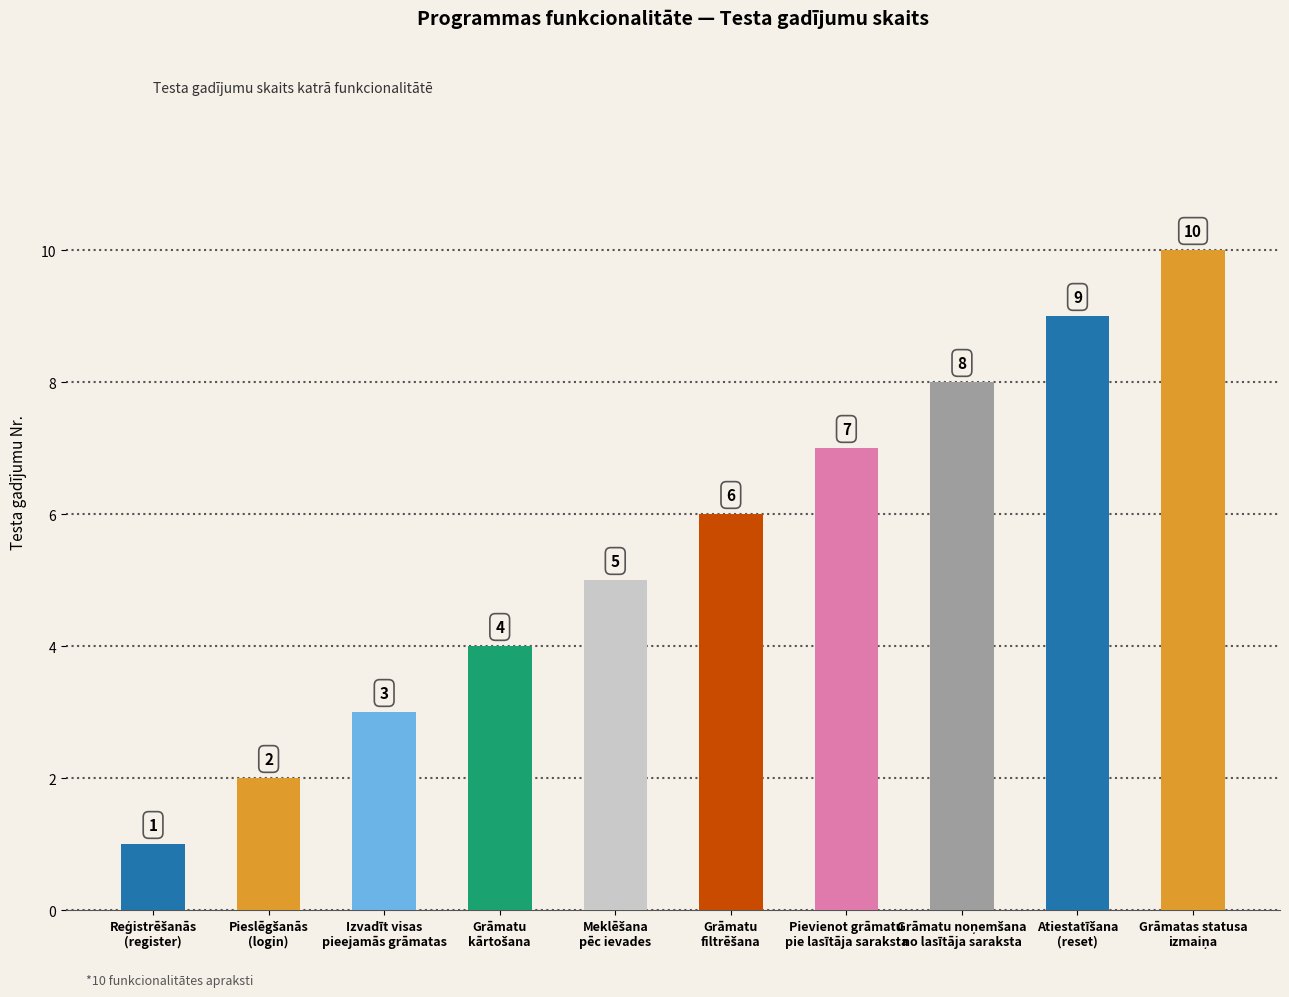

How many values are between 3 and 8?

6